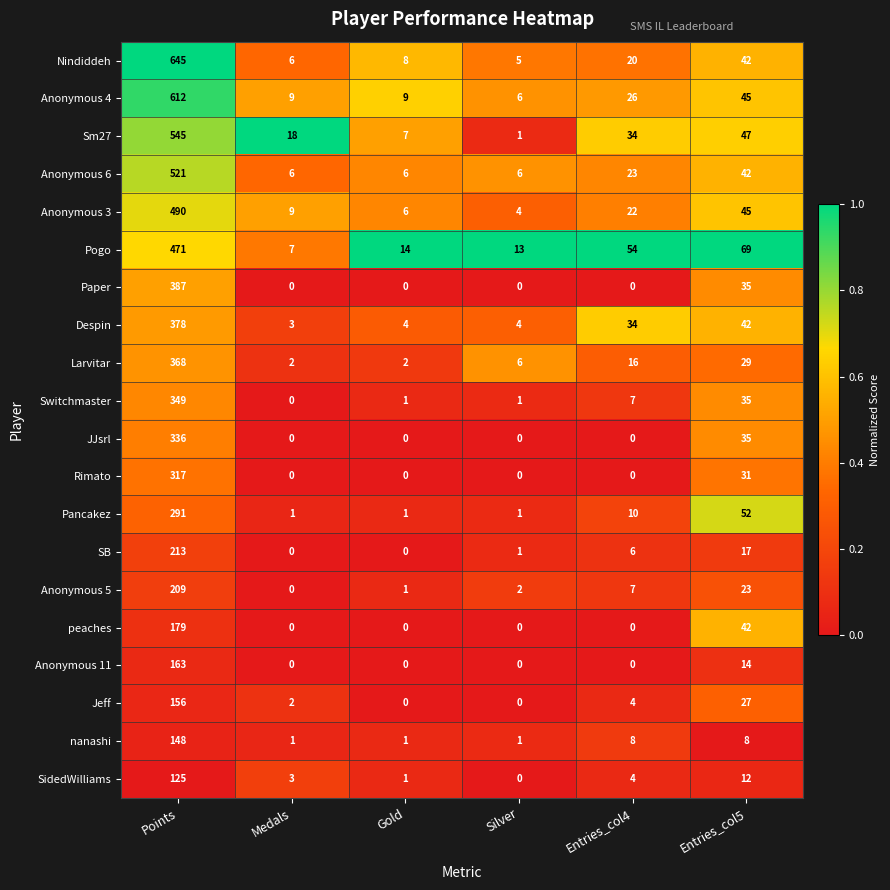

What is the sum of all Anonymous 4 values?

707